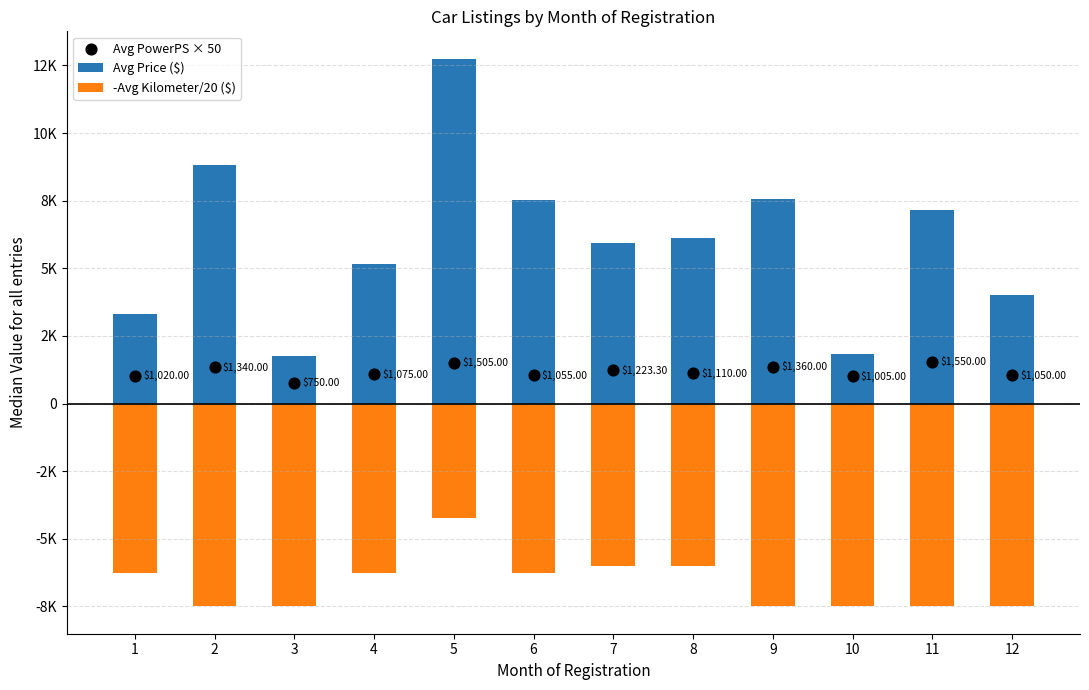

Which series has the largest Y range (max minus min)?

Avg Price ($)